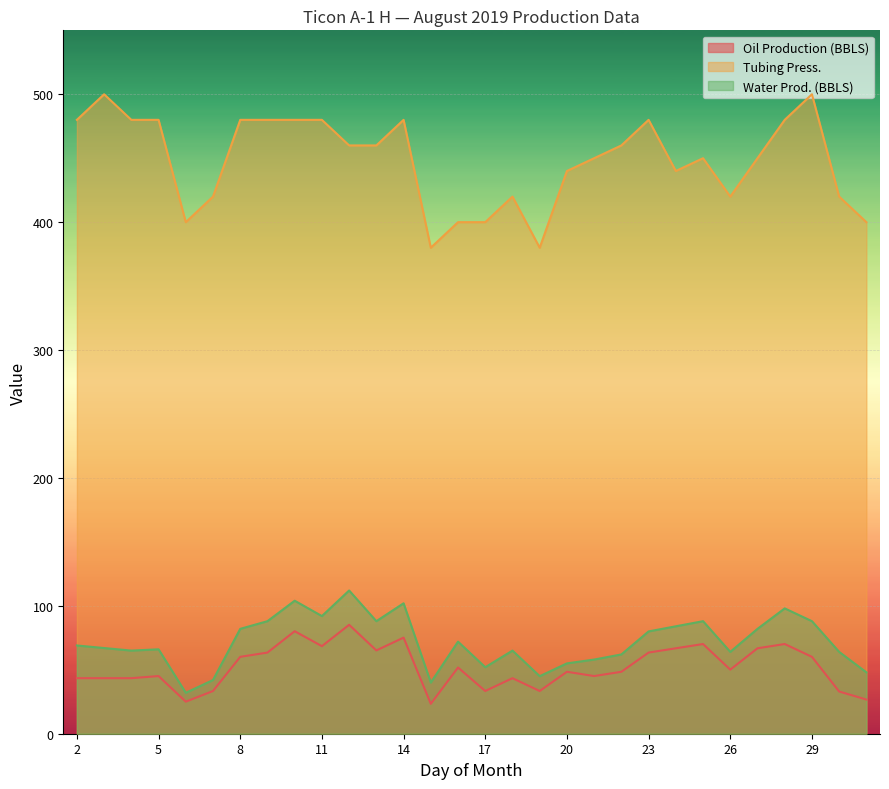

Which label corresponds to the largest value in the chart?

3